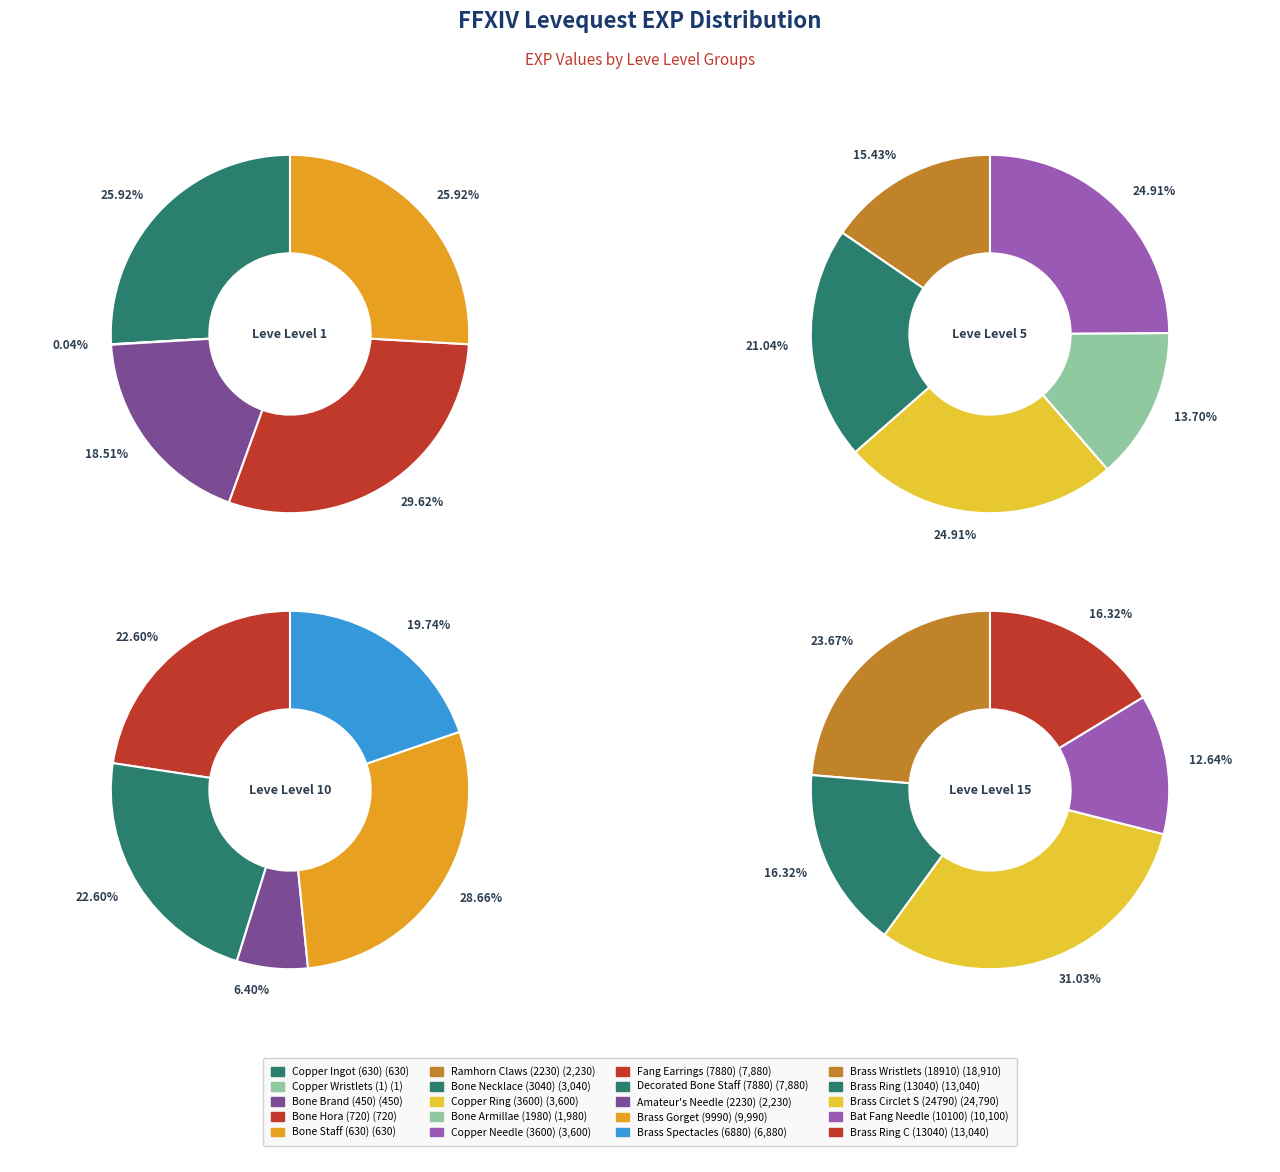

Does Leve 1 (EXP: 1) represent more than half of the total?

No